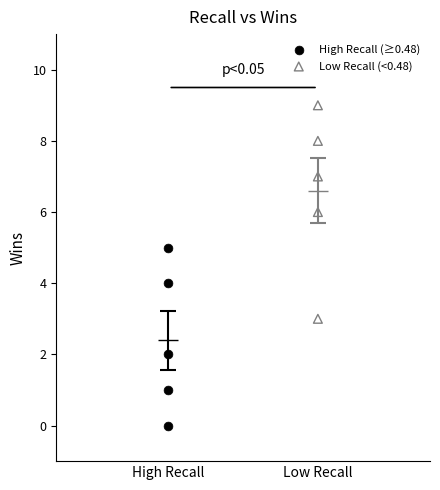

Which series reaches the maximum Y coordinate?

Low Recall (<0.48)